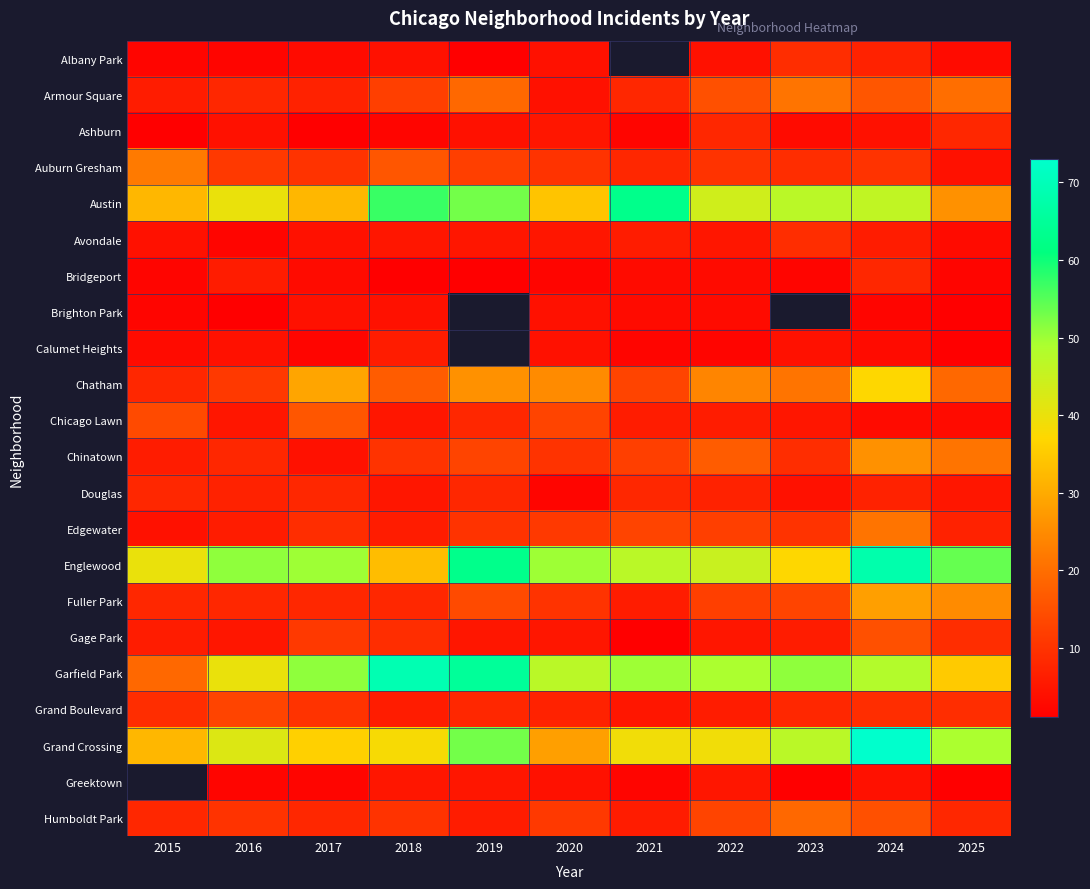

Rank the series by their maximum value, from lowest to highest.

Brighton Park, Calumet Heights, Ashburn, Bridgeport, Douglas, Albany Park, Avondale, Grand Boulevard, Gage Park, Chicago Lawn, Humboldt Park, Armour Square, Edgewater, Auburn Gresham, Chinatown, Fuller Park, Chatham, Austin, Englewood, Garfield Park, Grand Crossing, Greektown